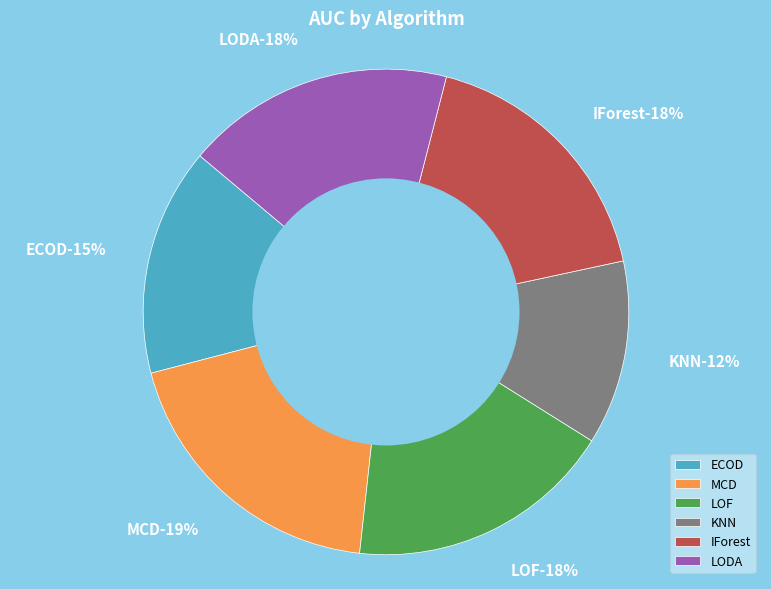

What is the change in value from ECOD to IForest?

+0.1